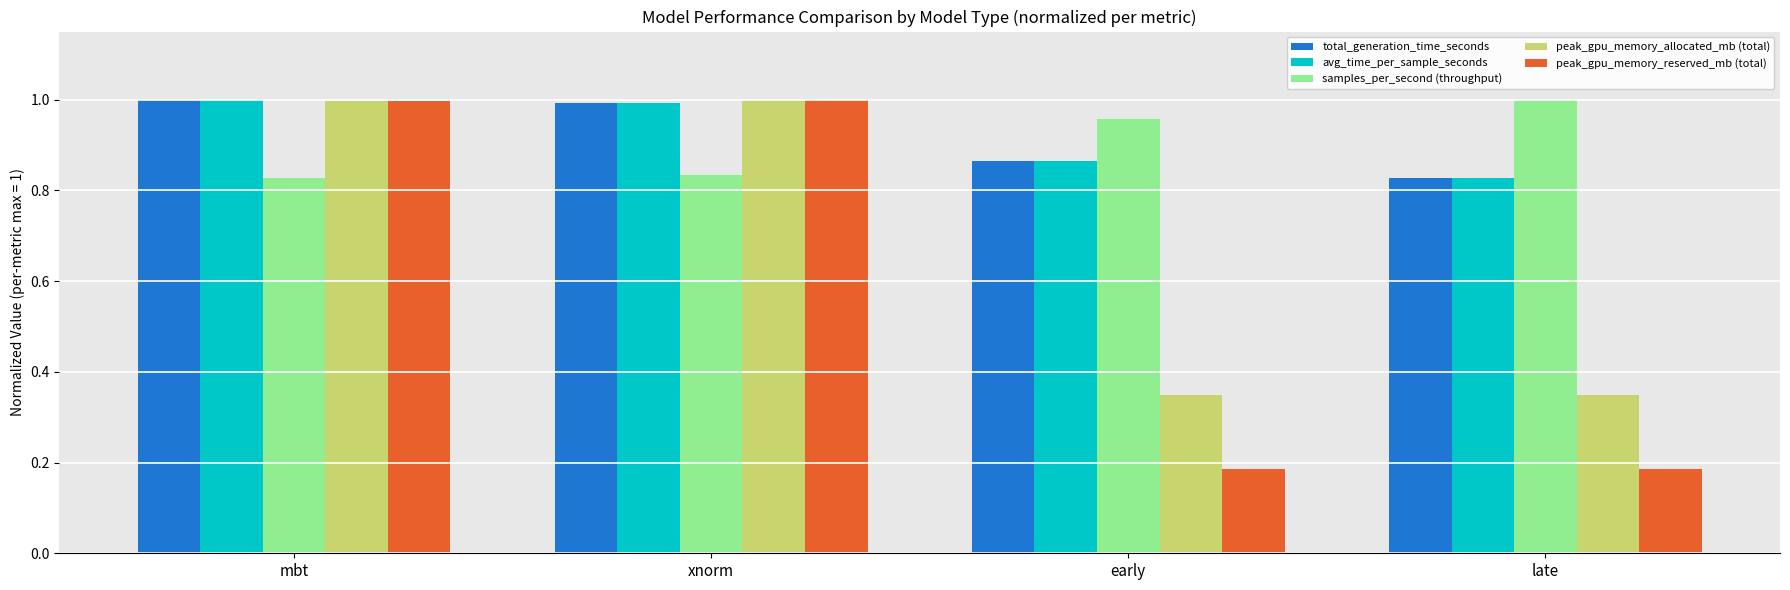

Is it true that samples_per_second (throughput) equals 1.0 at late?

True